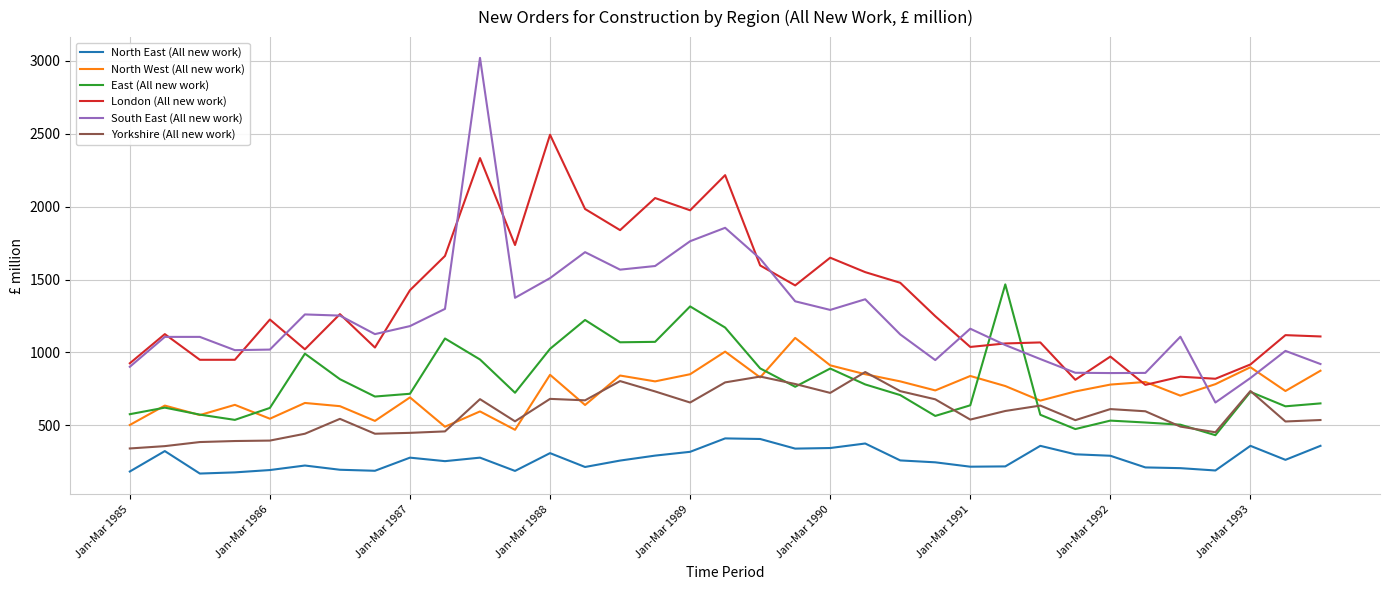

Which series has the widest spread of values?

South East (All new work)